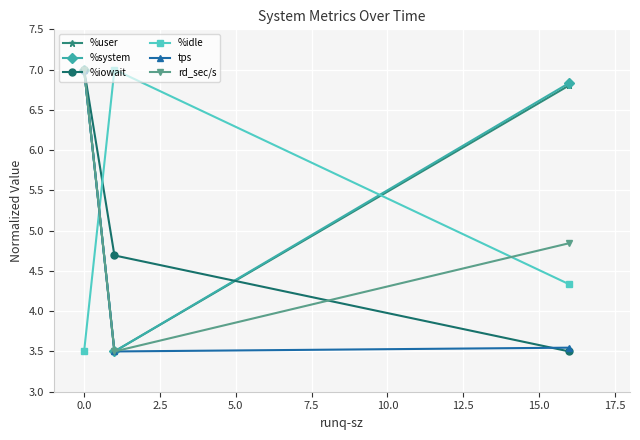

What are all the series names shown in the legend?

%user, %system, %iowait, %idle, tps, rd_sec/s